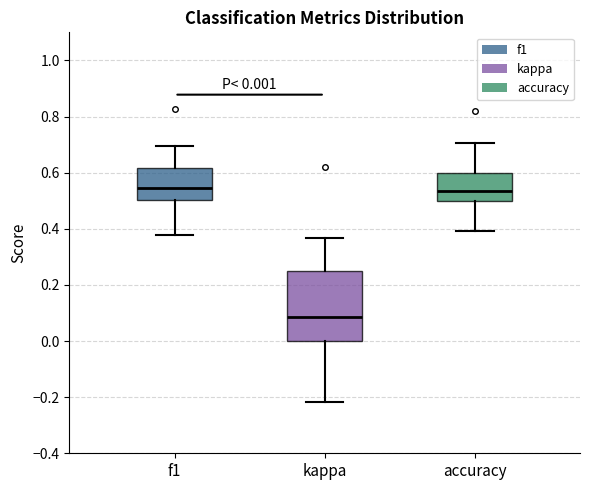

Which box has the lowest median line?

kappa